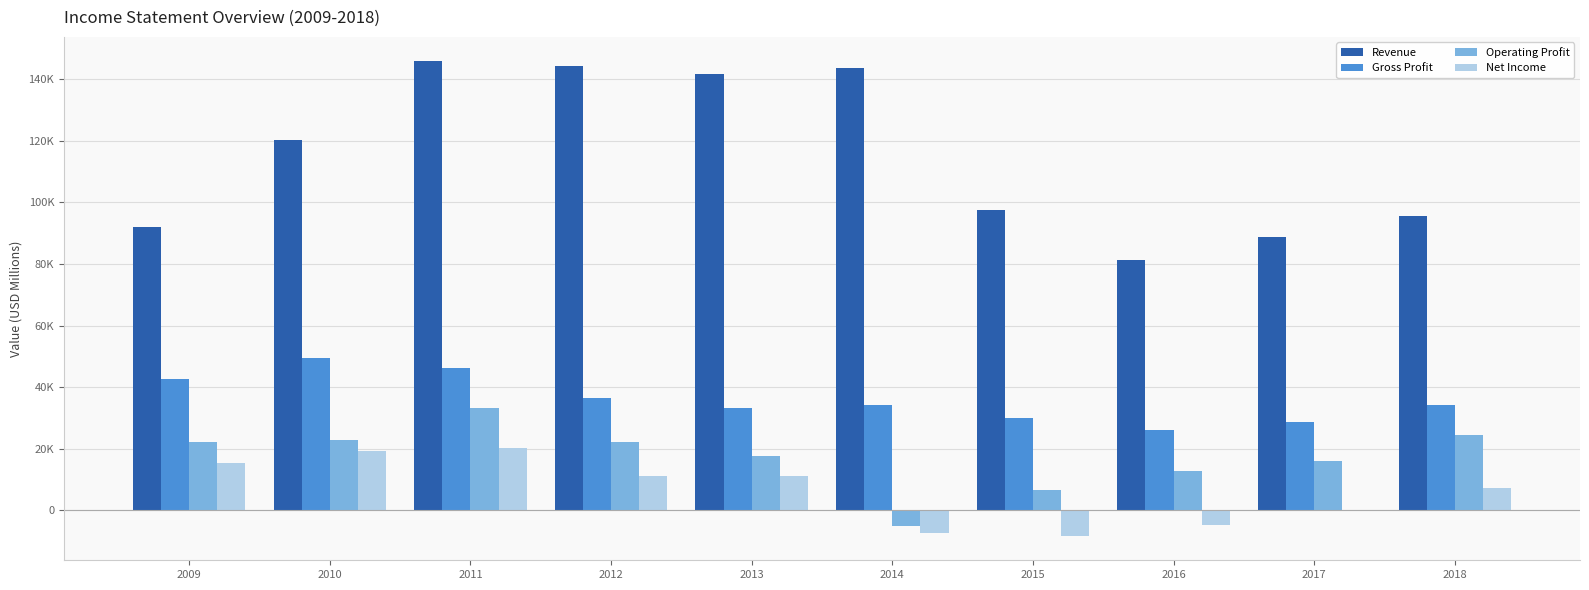

What are all the series names shown in the legend?

Revenue, Gross Profit, Operating Profit, Net Income